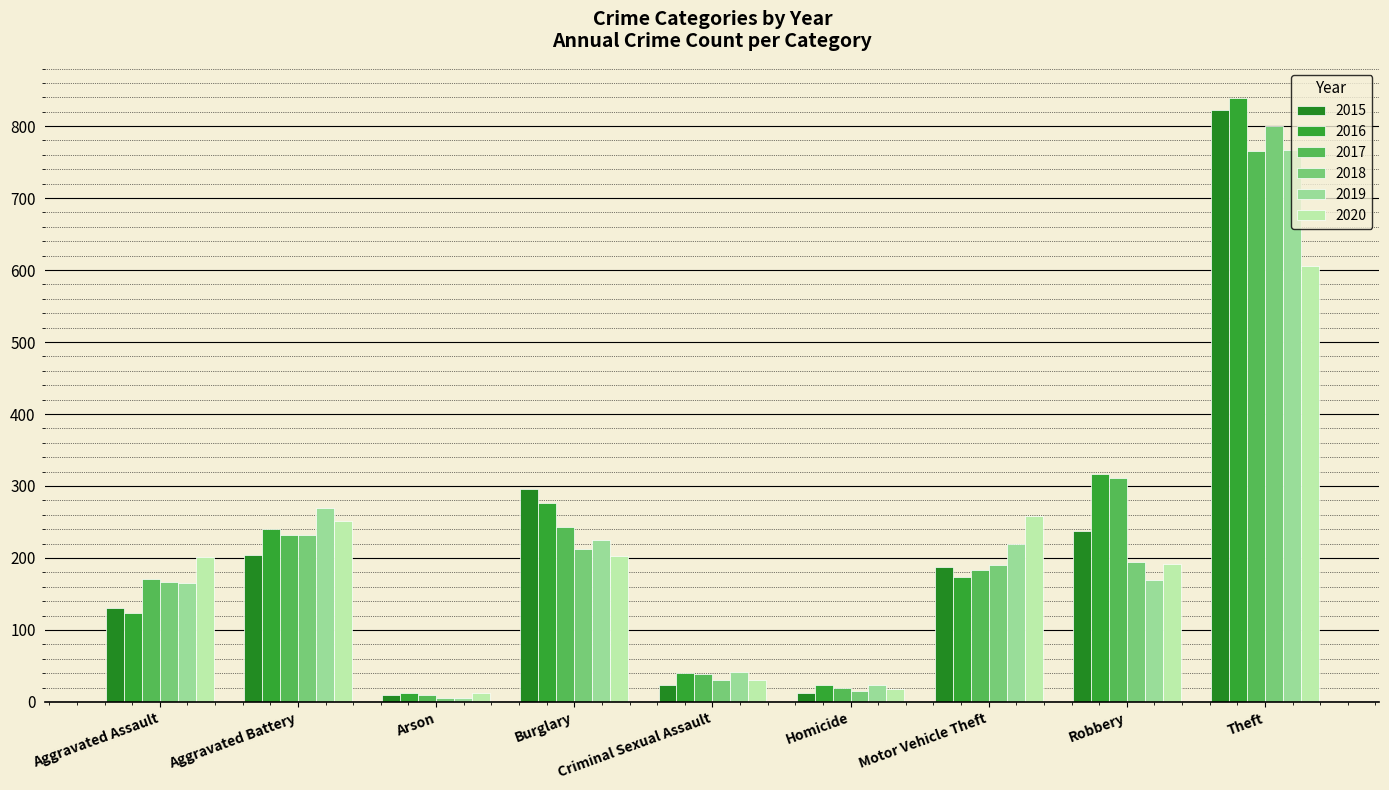

Is it true that 2018 equals 53 at Robbery?

False